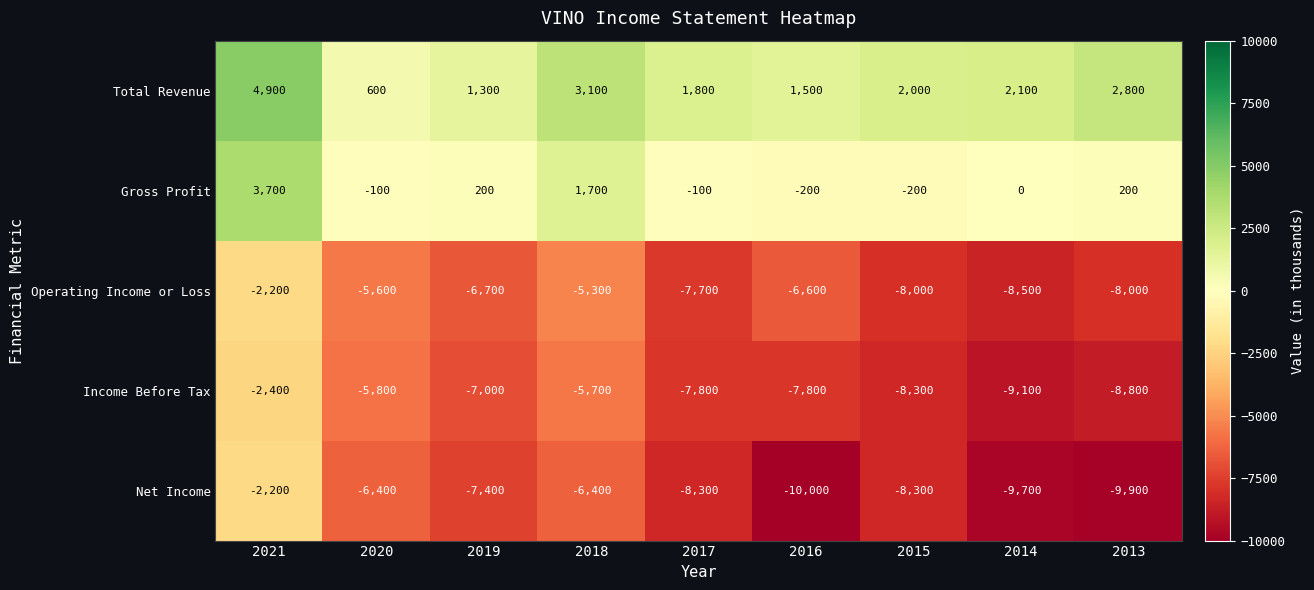

Which series has the widest spread of values?

Net Income